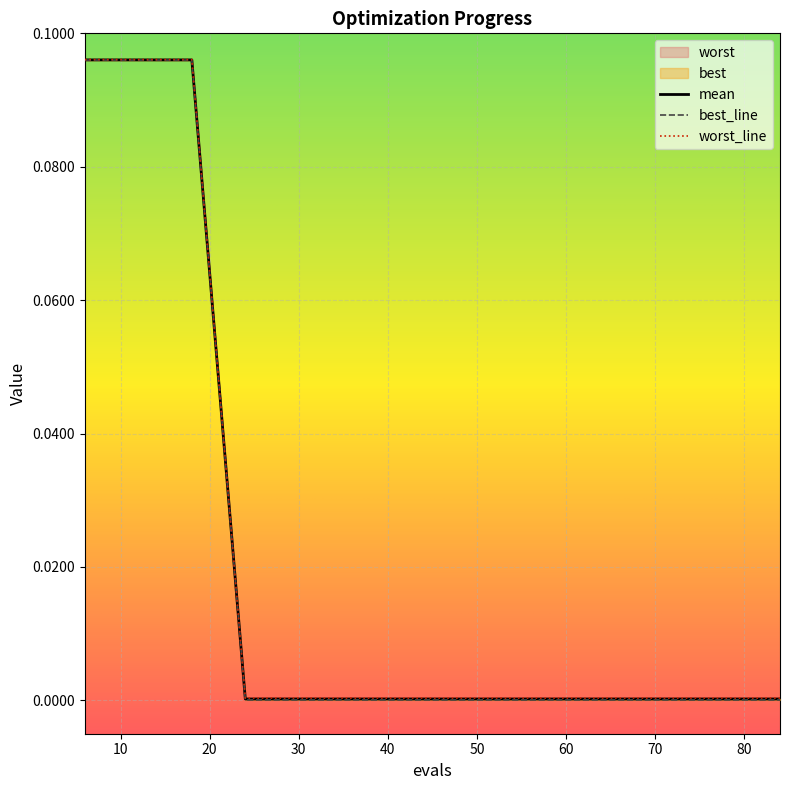

What is the sum of all mean values?

0.3